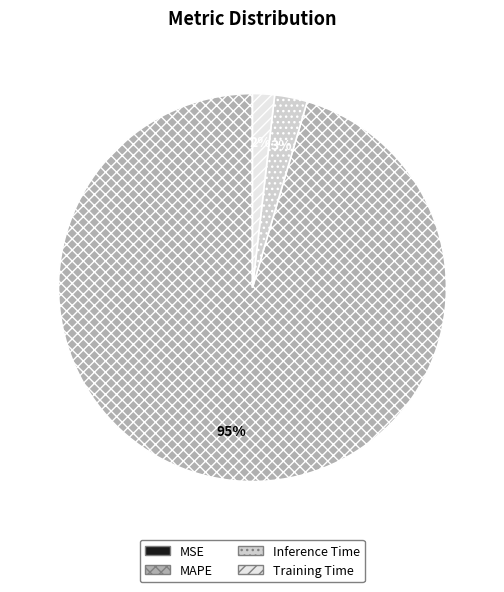

To the nearest percent, what is the combined percentage of MAPE and Training Time?

97%